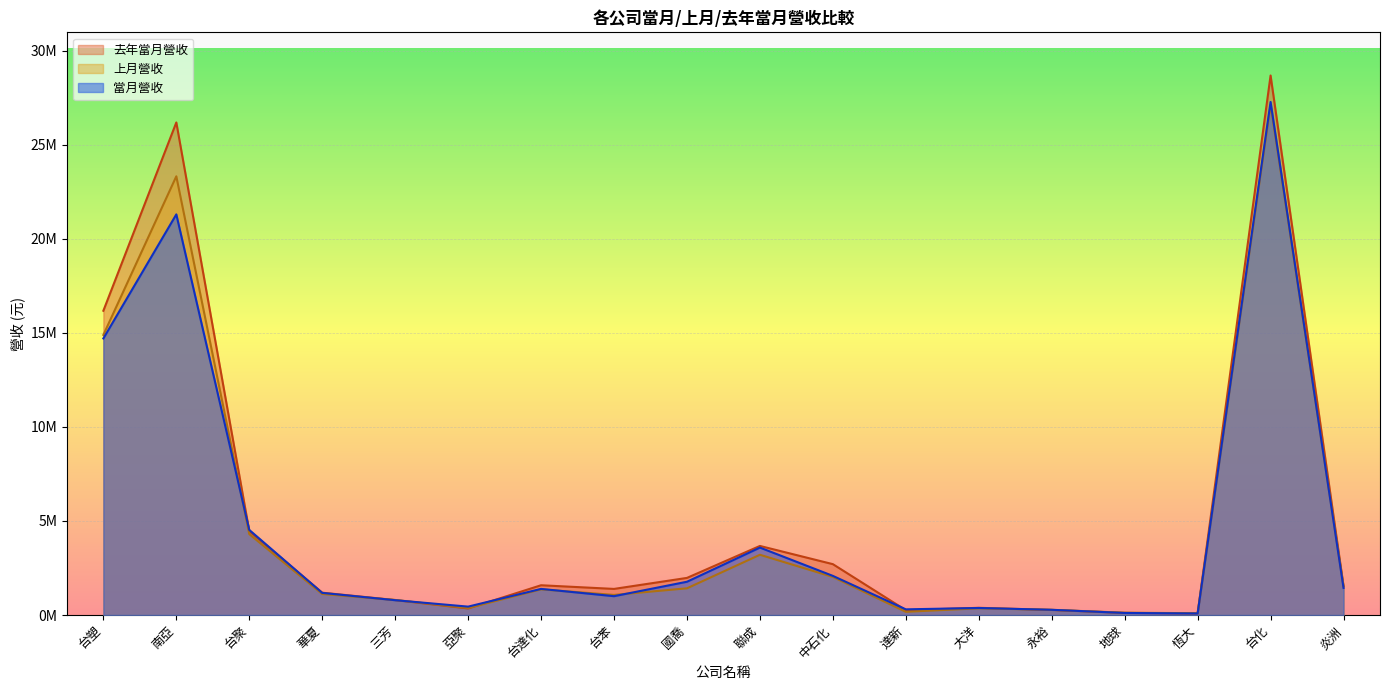

What is the total value across all series at 恆大?

262836